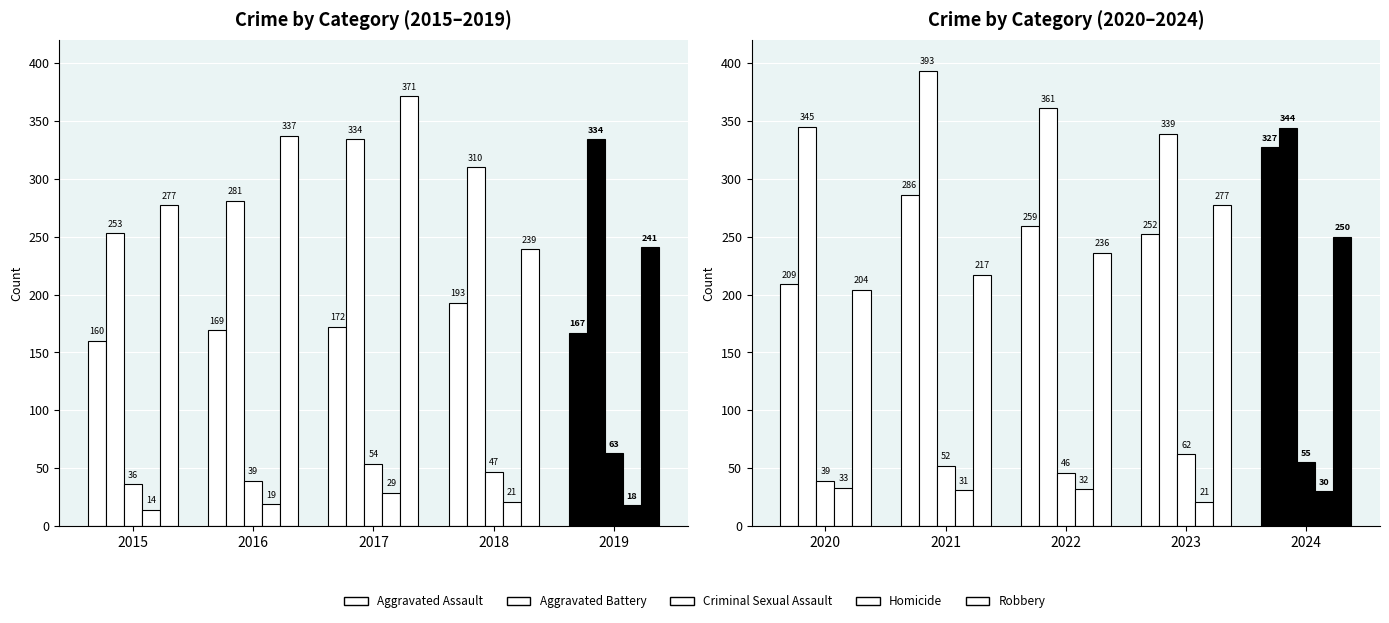

How many bars are there in total?

50